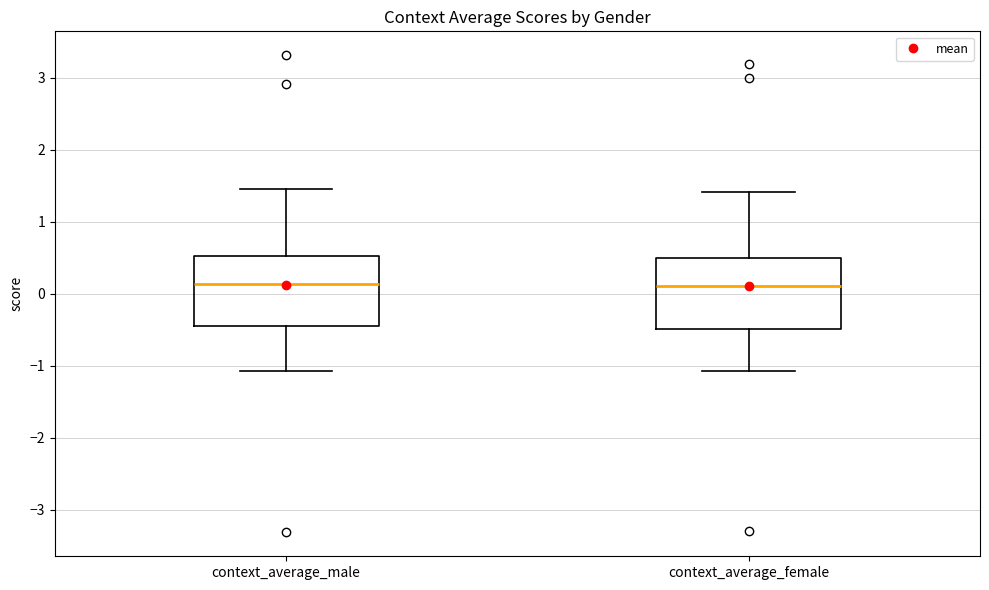

Reading left to right, transcribe this box plot: for each box, give where its median line is, the range the box spans, and where its two whiskers end, as read against the y-axis. The values are not printed on the chart, so give them approximately, as read against the axis.

context_average_male: median 0.1, box -0.4 to 0.5, whiskers -1.1 to 1.5
context_average_female: median 0.1, box -0.5 to 0.5, whiskers -1.1 to 1.4